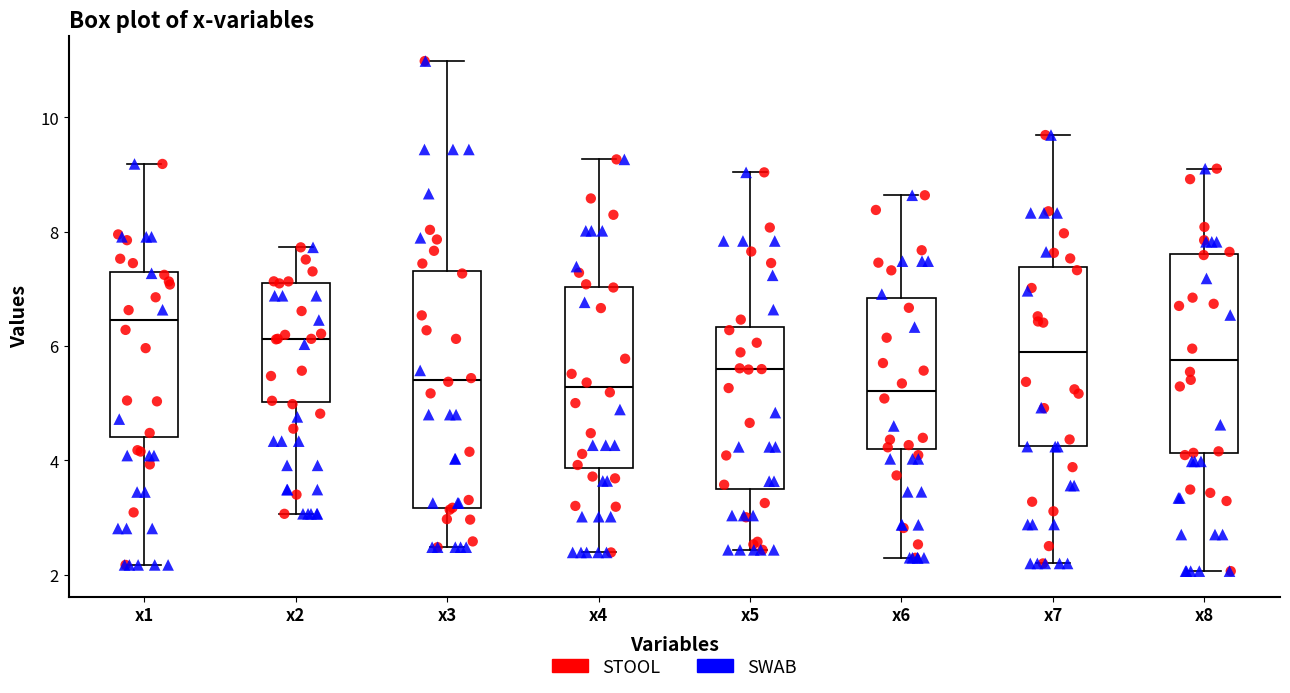

Reading left to right, read every box against the y-axis: the position of its median line, the range the box covers, and the ends of its whiskers. The values are not printed on the chart, so give them approximately, as read against the axis.

x1: median 6.4, box 4.4 to 7.2, whiskers 2.2 to 9.2
x2: median 6.2, box 5.0 to 7.2, whiskers 3.0 to 7.8
x3: median 5.4, box 3.2 to 7.4, whiskers 2.4 to 11.0
x4: median 5.2, box 3.8 to 7.0, whiskers 2.4 to 9.2
x5: median 5.6, box 3.4 to 6.4, whiskers 2.4 to 9.0
x6: median 5.2, box 4.2 to 6.8, whiskers 2.2 to 8.6
x7: median 5.8, box 4.2 to 7.4, whiskers 2.2 to 9.6
x8: median 5.8, box 4.2 to 7.6, whiskers 2.0 to 9.2